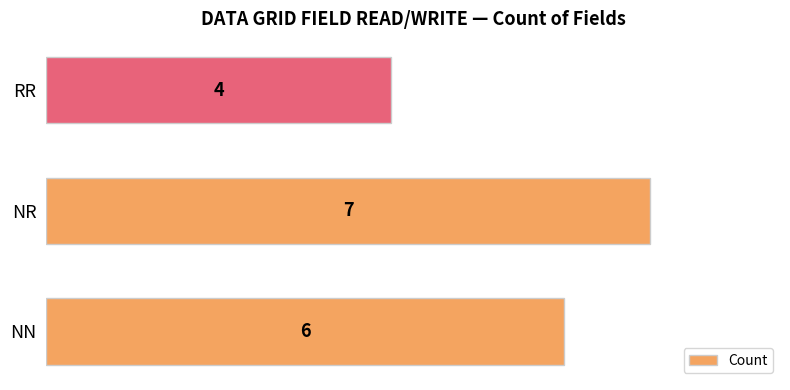

Is it true that the value at NN is 6?

True